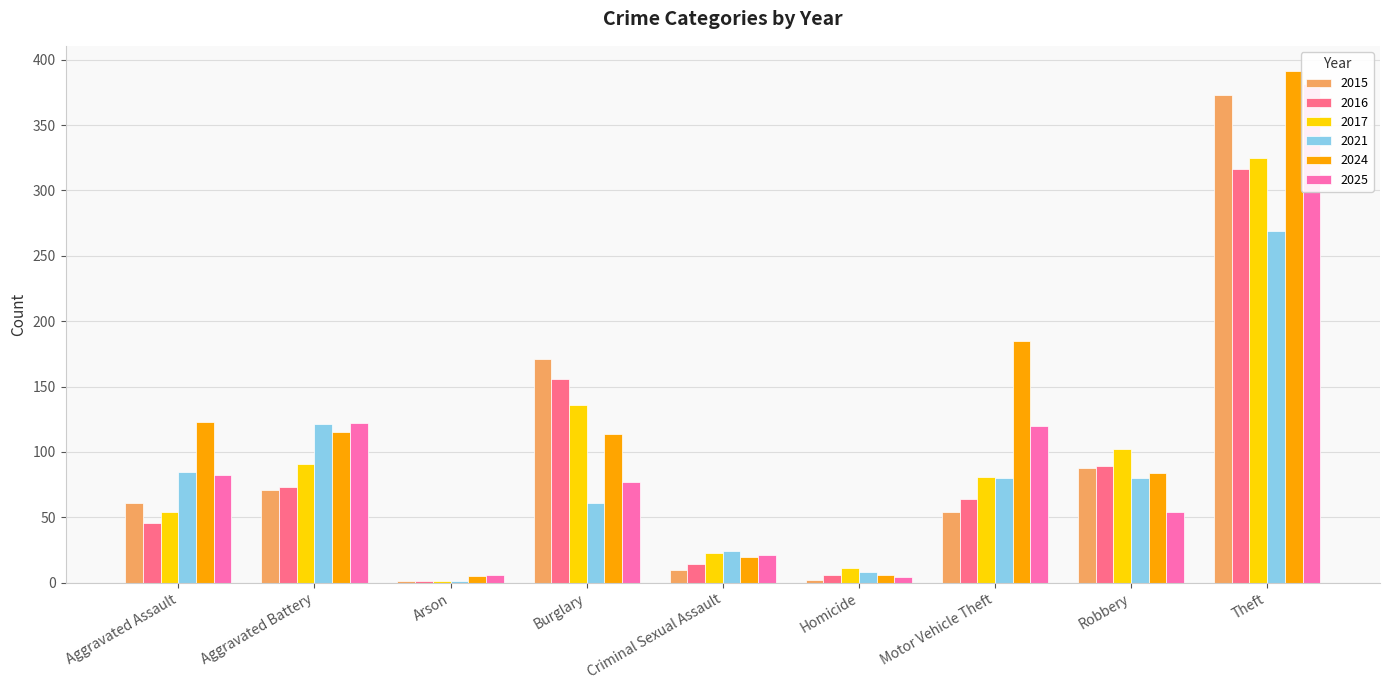

How many data points in 2017 are above 81?

4